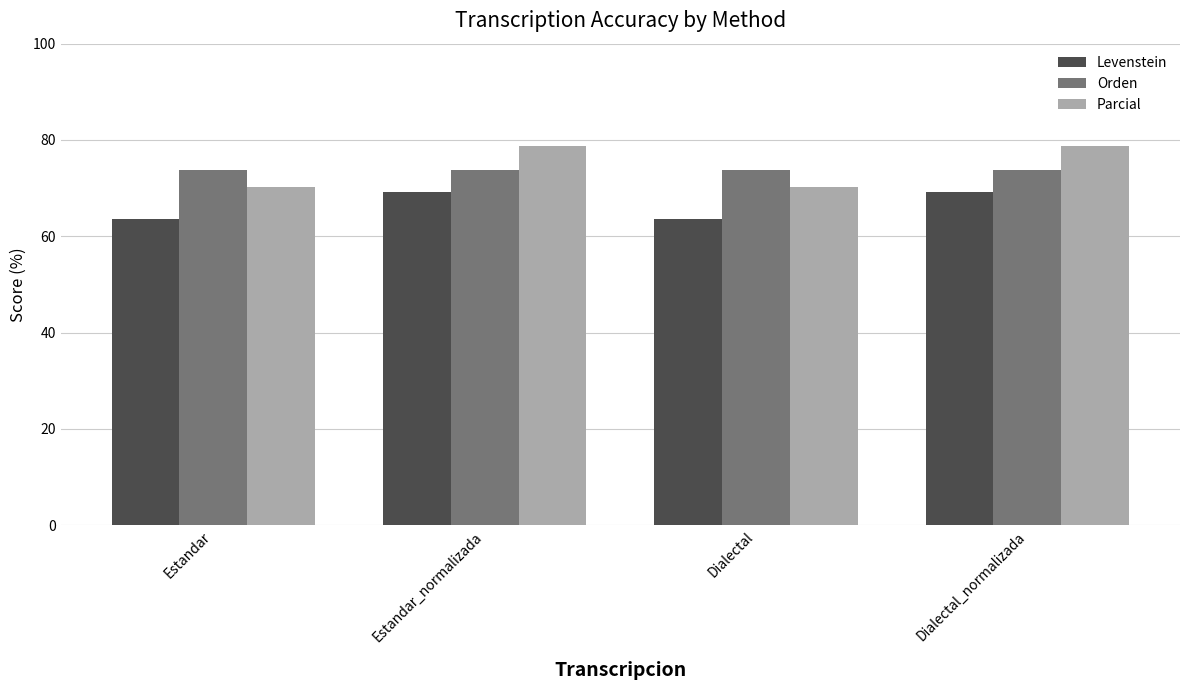

What is the difference between the highest and lowest values at Dialectal_normalizada?

9.8